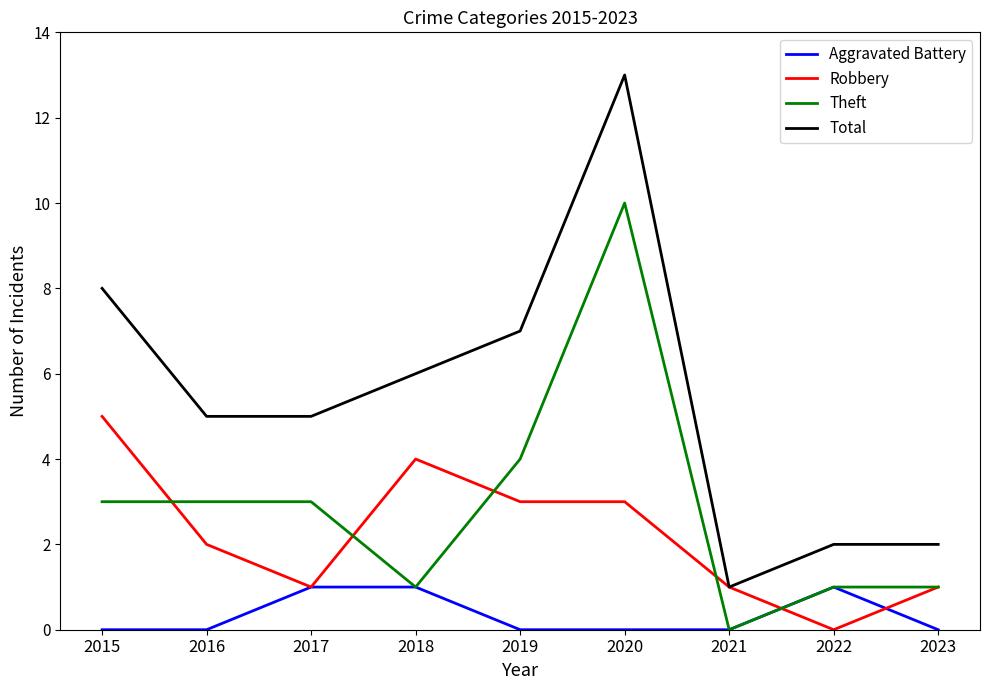

At which label is Robbery closest to 2?

2016